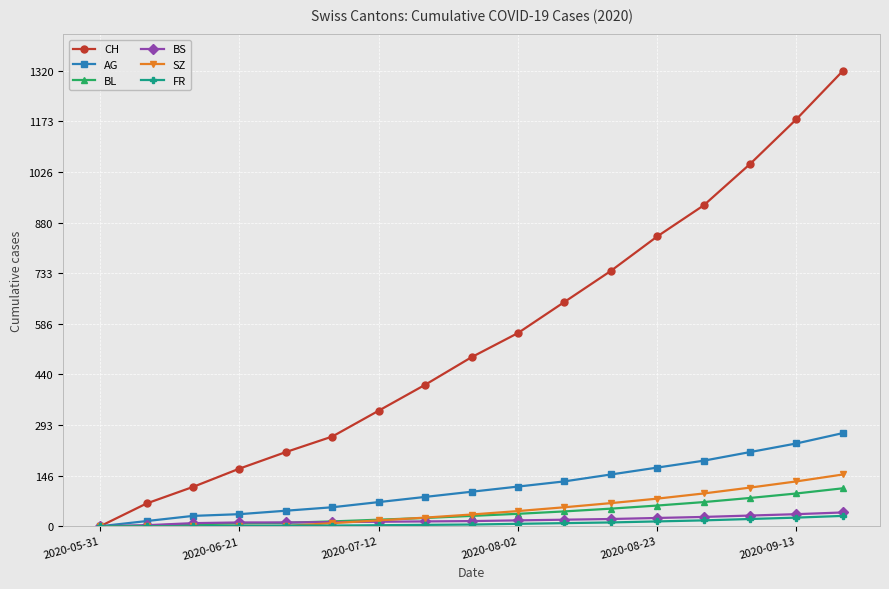

What is the maximum value shown in the chart?

1320